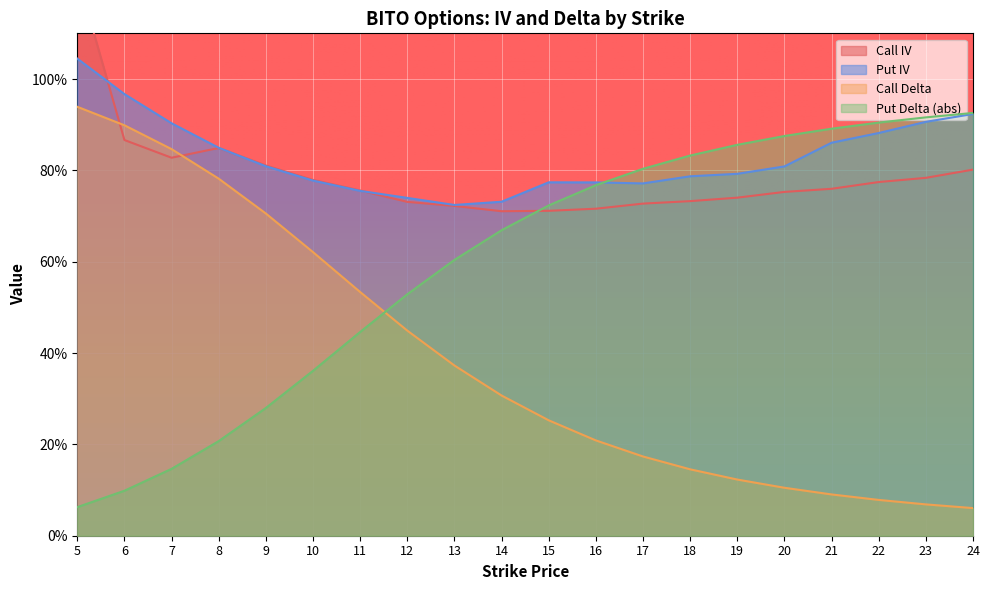

The value of Put Delta (abs) at 15 is 0.7. True or false?

True